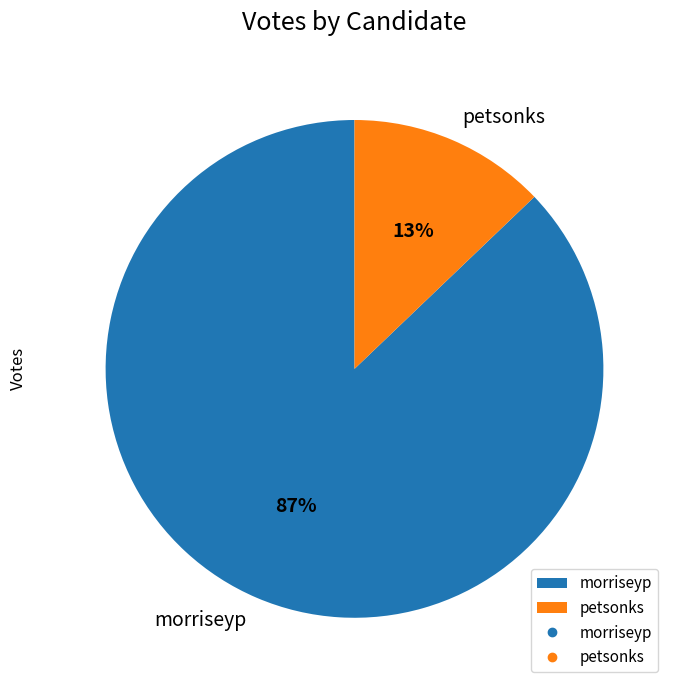

Which has a higher value, petsonks or morriseyp?

morriseyp